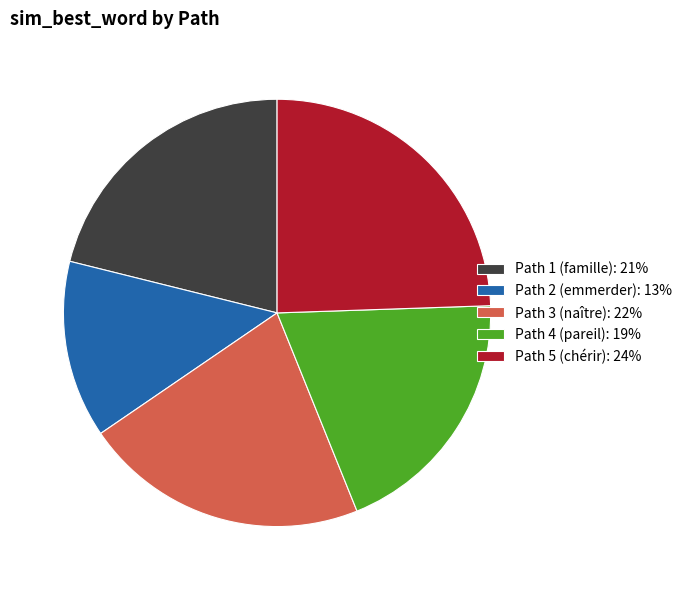

How many slices are in this pie chart?

5